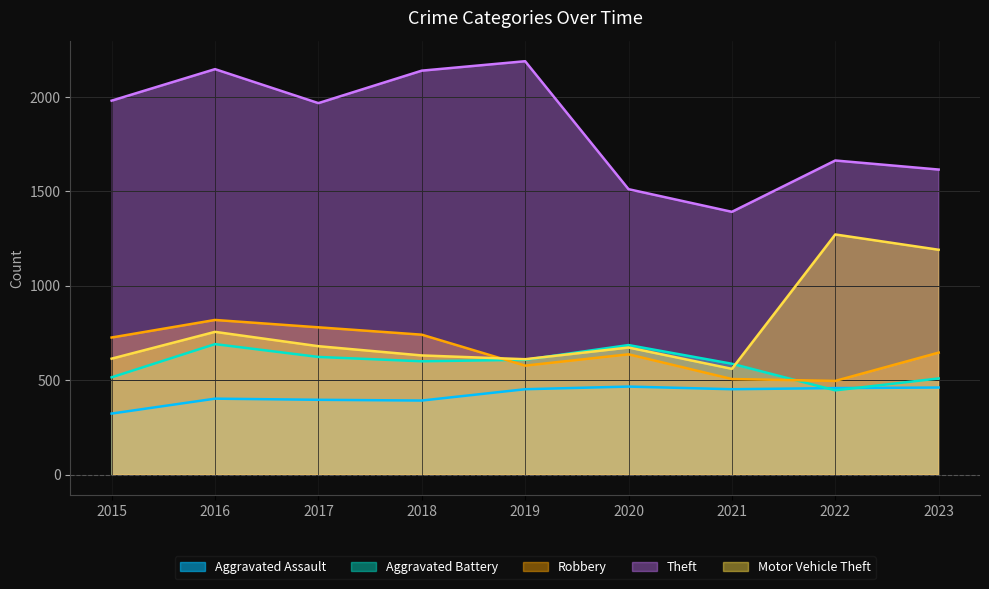

At which category does Theft reach its first local valley?

2017